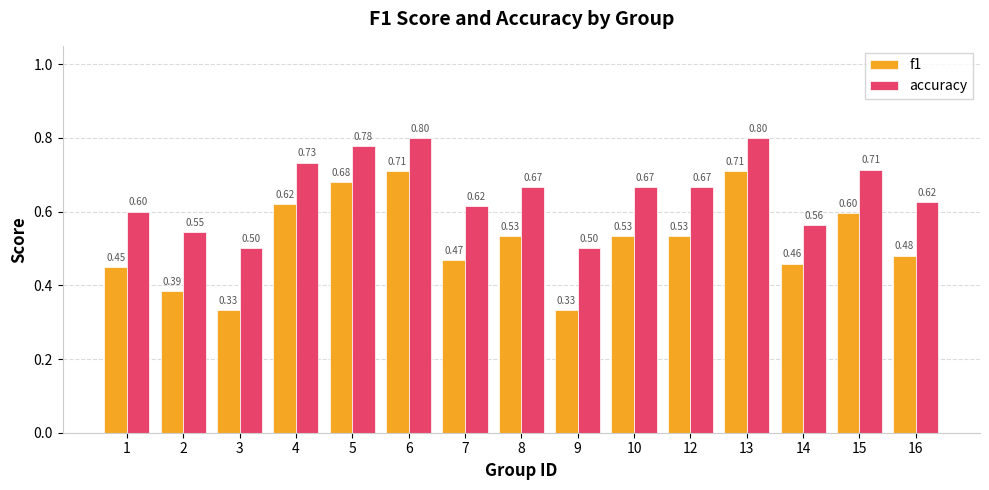

Rank the series at 1 from lowest to highest value.

f1, accuracy